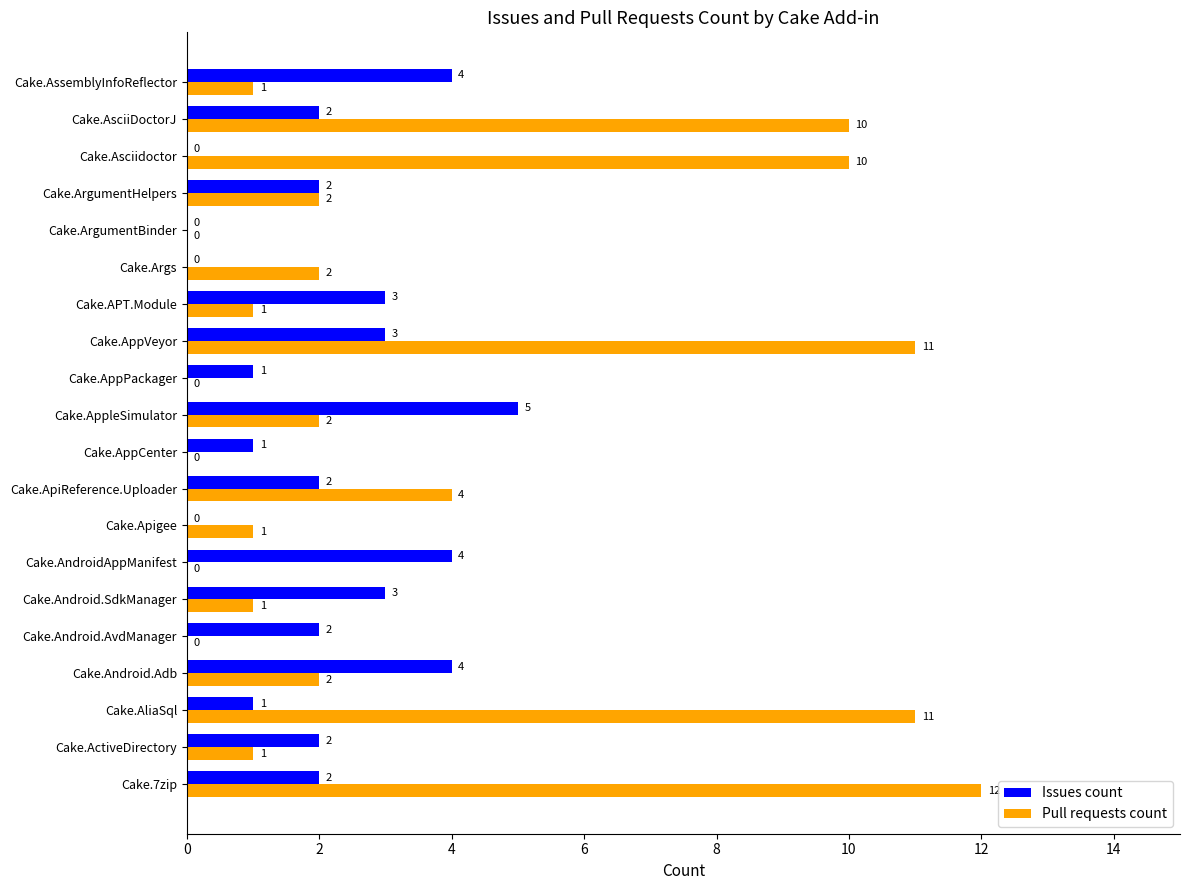

True or false: Issues count has a value of 1 at Cake.AppCenter.

True